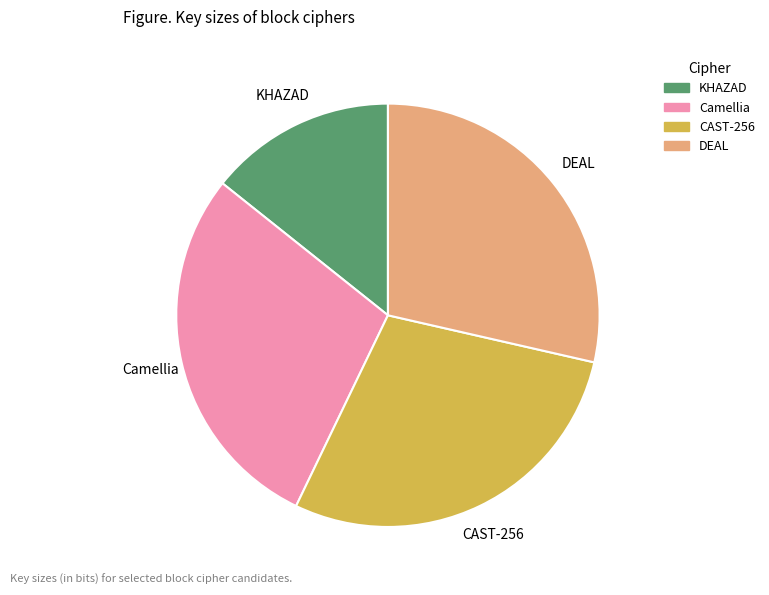

The DEAL slice represents 29% of the pie. True or false?

True